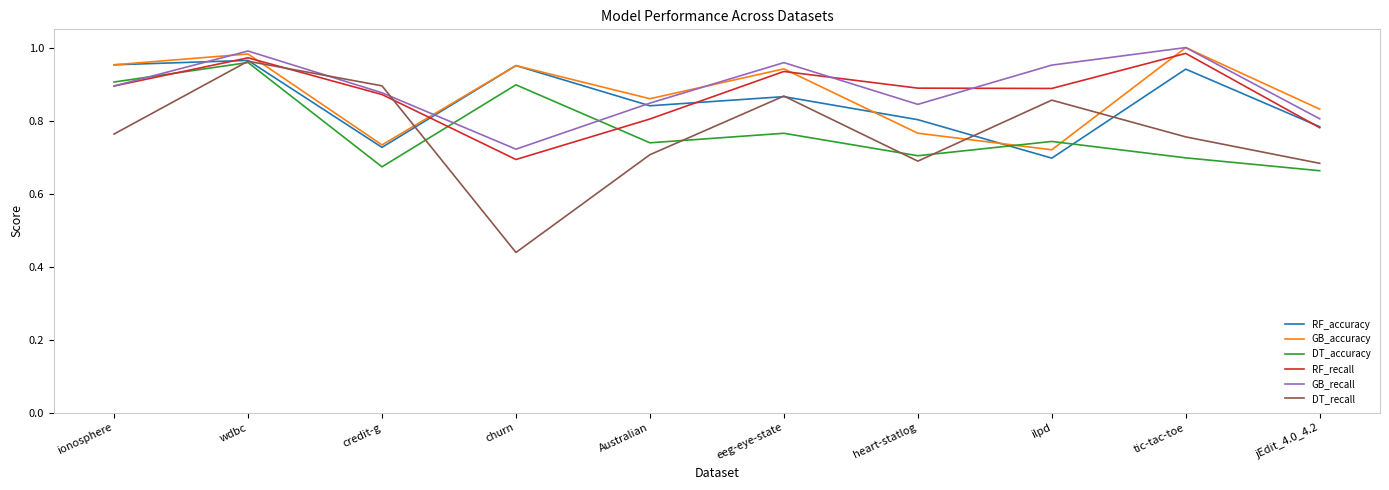

At which label does DT_recall reach its peak?

wdbc